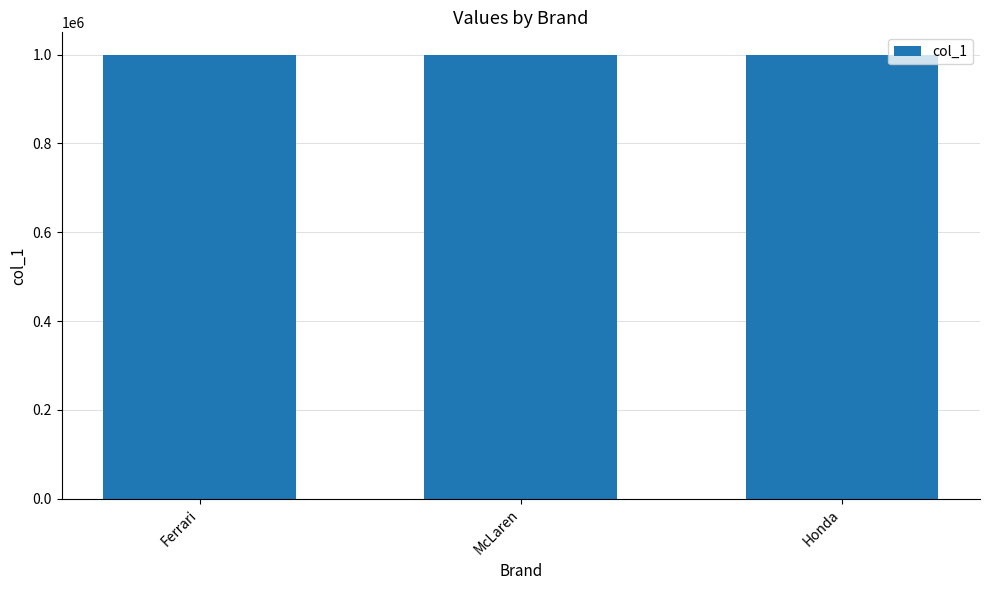

What is the label of the 2nd bar from the right?

McLaren